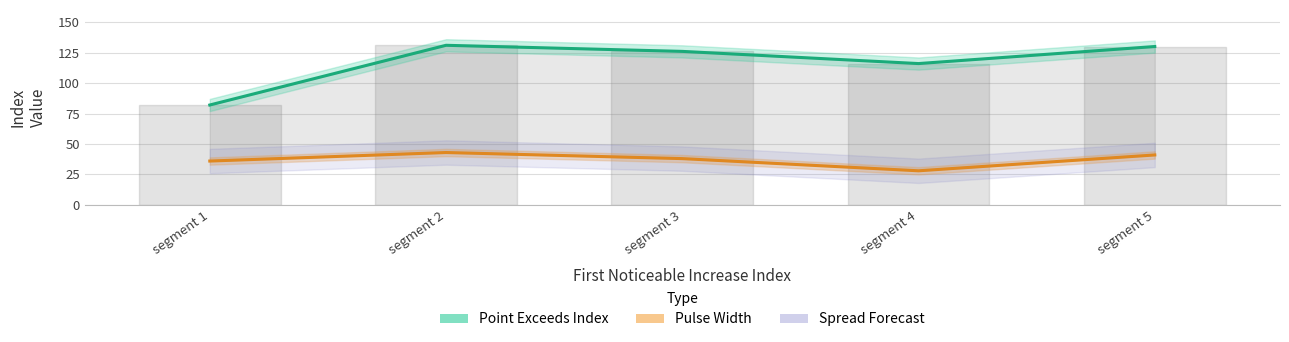

At how many categories does at least one series exceed 47?

5